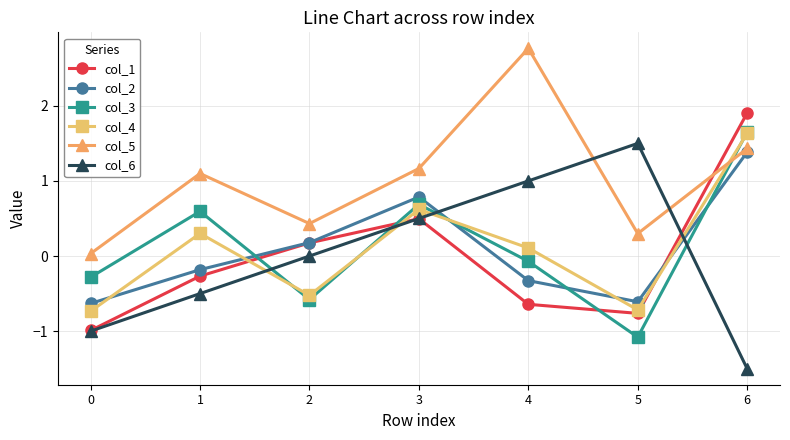

The value of col_1 at 3 is 0.7. True or false?

False